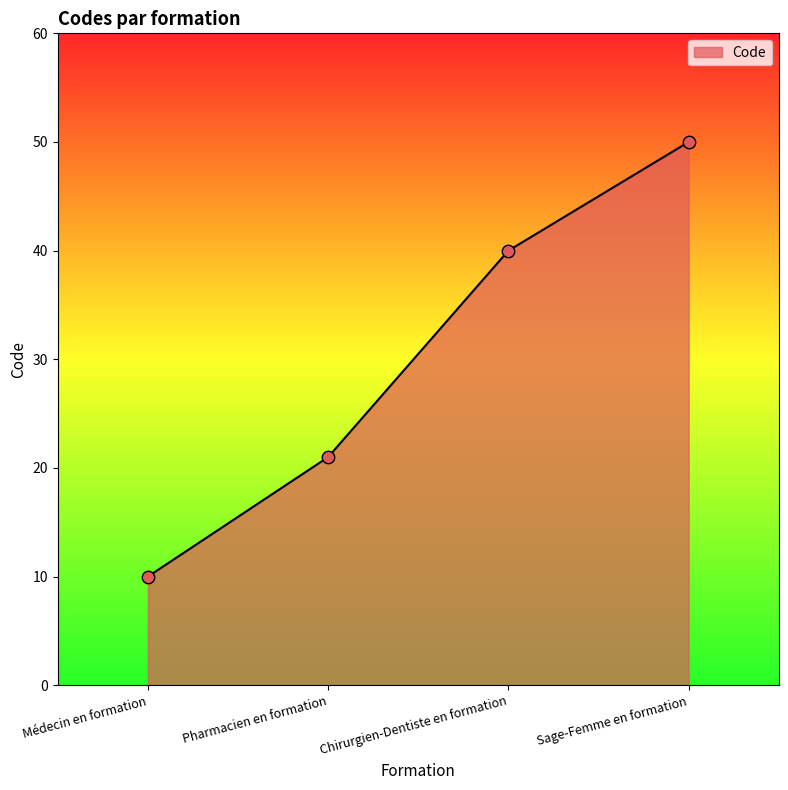

Which has a higher value, Pharmacien en formation or Médecin en formation?

Pharmacien en formation